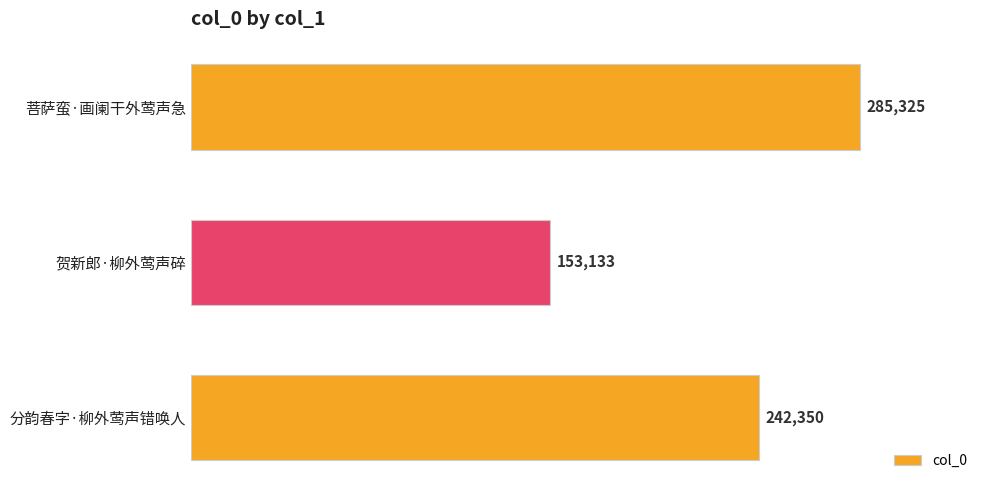

What is the difference between the maximum and minimum values?

132192